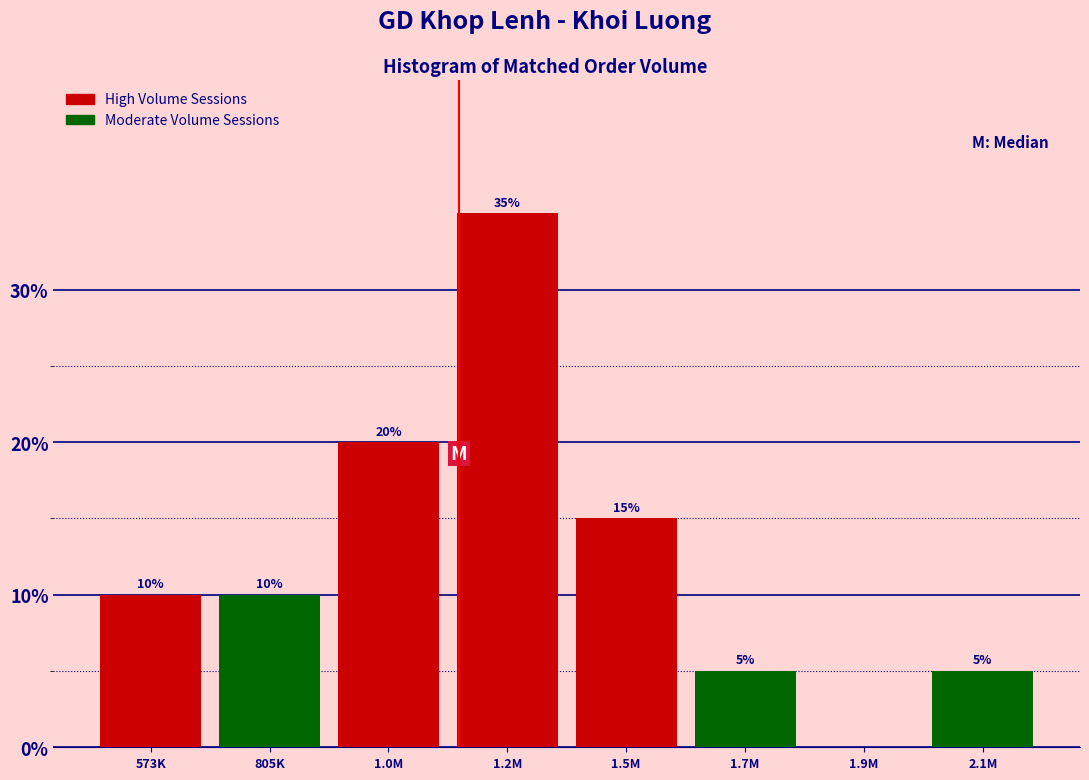

Reading left to right, extract all data points from this chart.

573K=10	805K=10	1.0M=20	1.2M=35	1.5M=15	1.7M=5	1.9M=0	2.1M=5